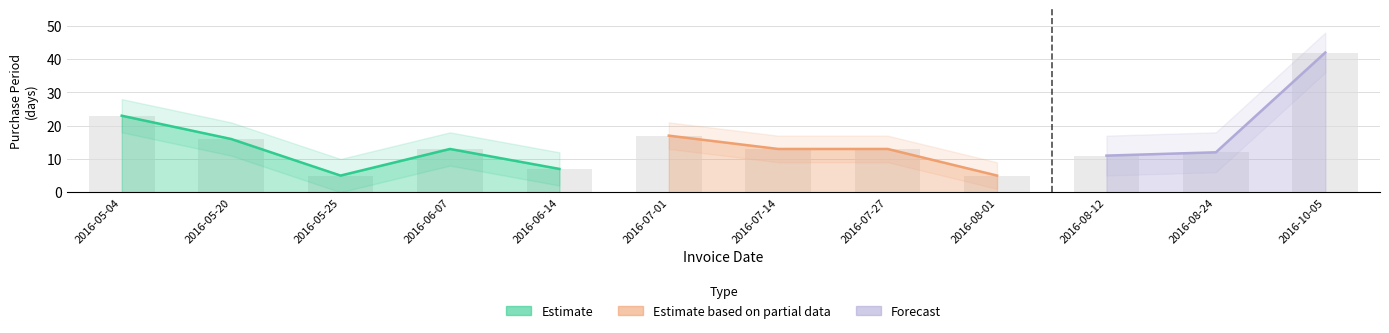

Rank the categories by value from highest to lowest.

2016-10-05, 2016-05-04, 2016-07-01, 2016-05-20, 2016-06-07, 2016-07-14, 2016-07-27, 2016-08-24, 2016-08-12, 2016-06-14, 2016-05-25, 2016-08-01